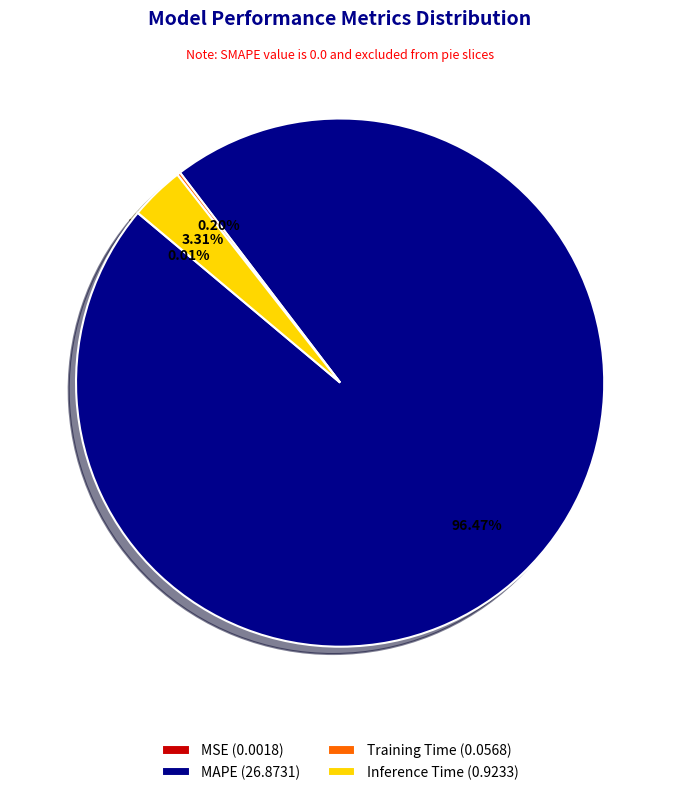

To the nearest percent, what is the combined percentage of Inference Time and MAPE?

100%